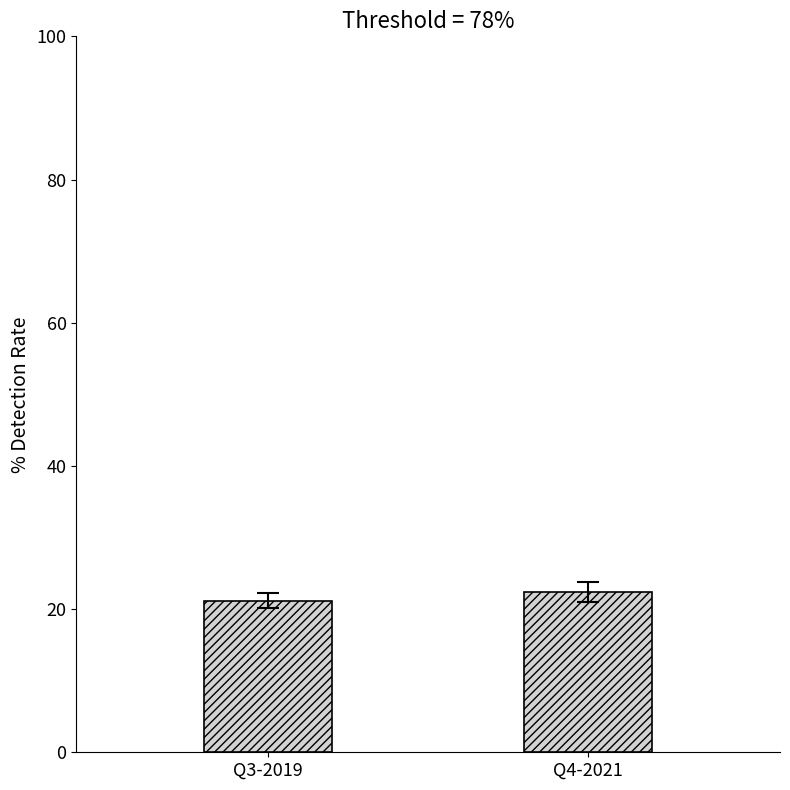

What is the difference between the values at Q4-2021 and Q3-2019?

1.2